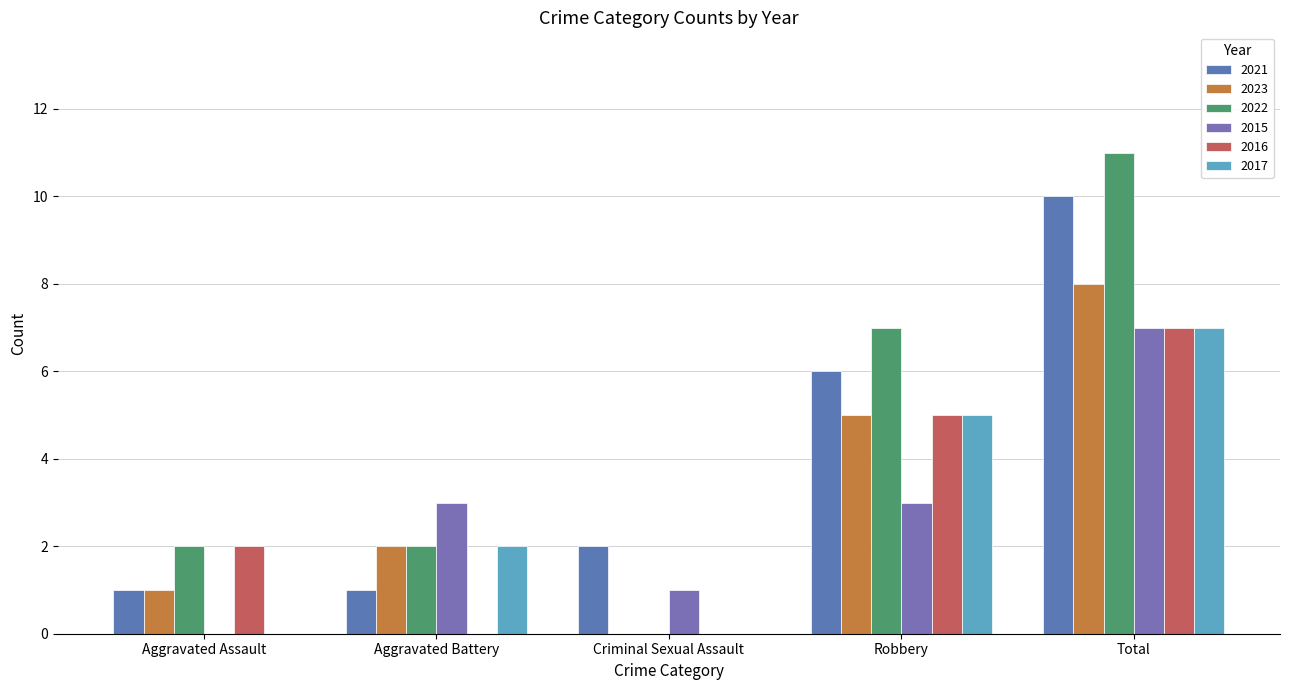

What is the sum of all 2017 values?

14